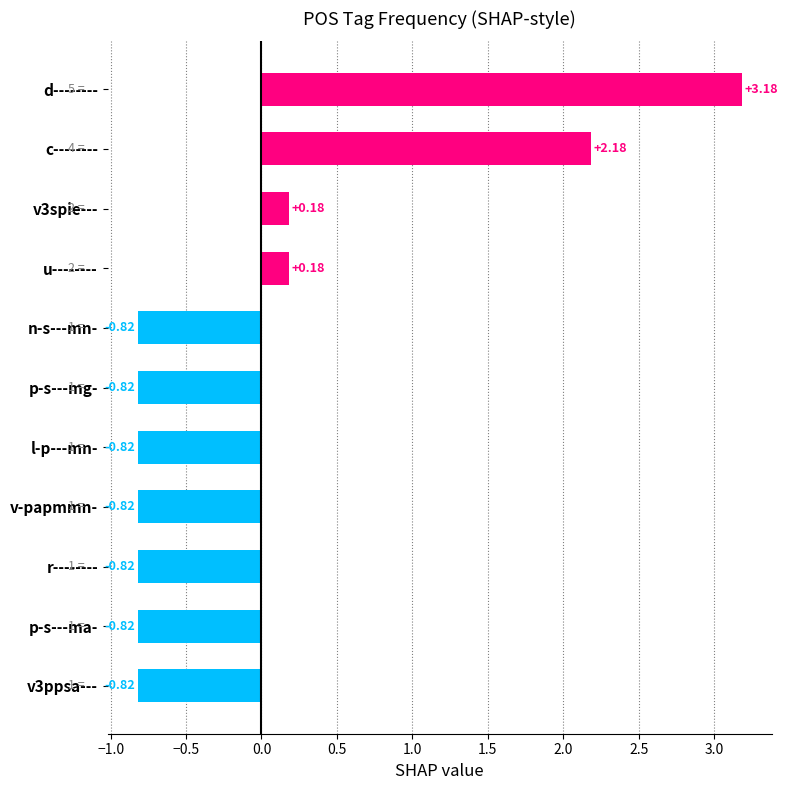

What is the label of the 11th bar from the bottom?

d--------